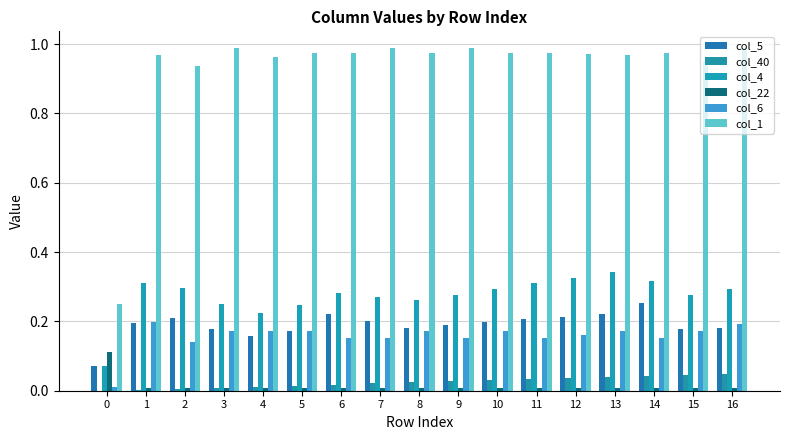

Reading left to right, transcribe all the data shown in this chart.

col_5: 0=0.1	1=0.2	2=0.2	3=0.2	4=0.2	5=0.2	6=0.2	7=0.2	8=0.2	9=0.2	10=0.2	11=0.2	12=0.2	13=0.2	14=0.3	15=0.2	16=0.2
col_40: 0=0.0	1=0.0	2=0.0	3=0.0	4=0.0	5=0.0	6=0.0	7=0.0	8=0.0	9=0.0	10=0.0	11=0.0	12=0.0	13=0.0	14=0.0	15=0.0	16=0.0
col_4: 0=0.1	1=0.3	2=0.3	3=0.2	4=0.2	5=0.2	6=0.3	7=0.3	8=0.3	9=0.3	10=0.3	11=0.3	12=0.3	13=0.3	14=0.3	15=0.3	16=0.3
col_22: 0=0.1	1=0.0	2=0.0	3=0.0	4=0.0	5=0.0	6=0.0	7=0.0	8=0.0	9=0.0	10=0.0	11=0.0	12=0.0	13=0.0	14=0.0	15=0.0	16=0.0
col_6: 0=0.0	1=0.2	2=0.1	3=0.2	4=0.2	5=0.2	6=0.2	7=0.2	8=0.2	9=0.2	10=0.2	11=0.2	12=0.2	13=0.2	14=0.2	15=0.2	16=0.2
col_1: 0=0.2	1=1.0	2=0.9	3=1.0	4=1.0	5=1.0	6=1.0	7=1.0	8=1.0	9=1.0	10=1.0	11=1.0	12=1.0	13=1.0	14=1.0	15=1.0	16=1.0